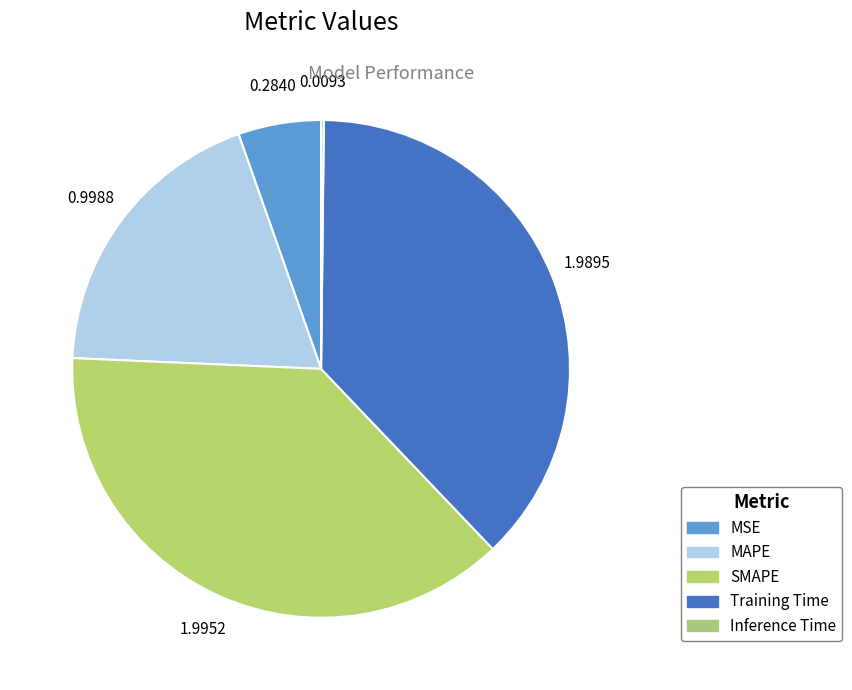

True or false: Training Time accounts for 38% of the total.

True